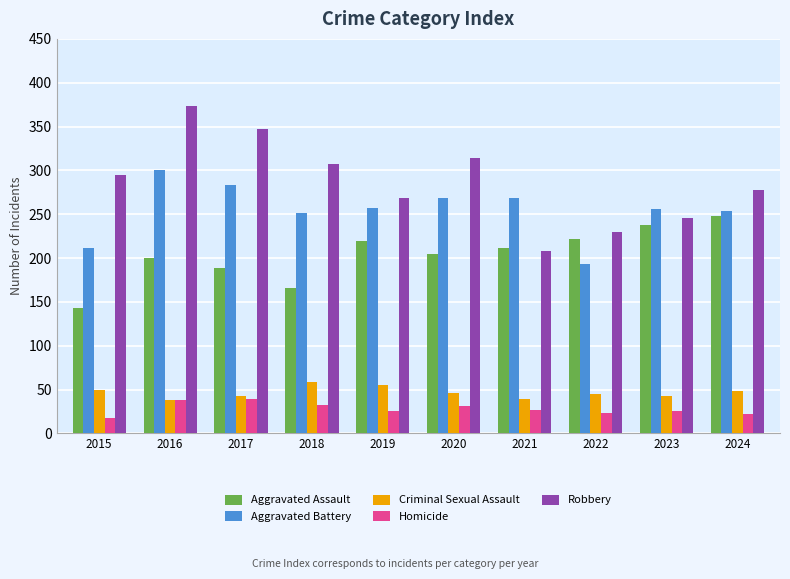

What is the greatest value displayed?

374